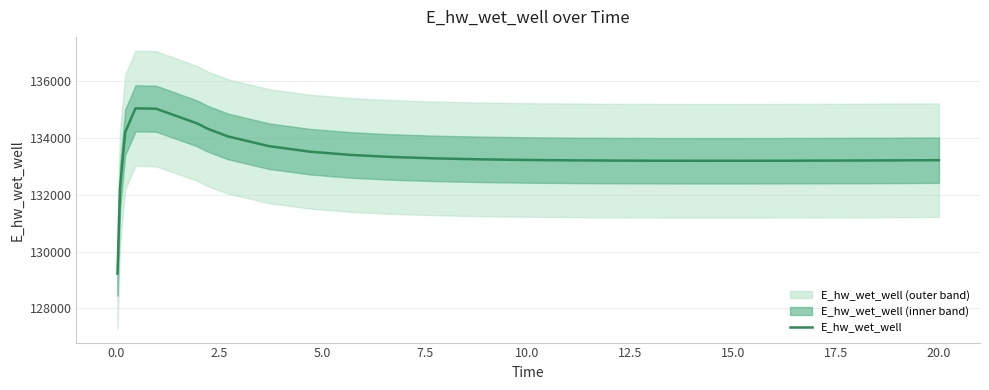

How many points are higher than both their immediate neighbors (excluding endpoints)?

1